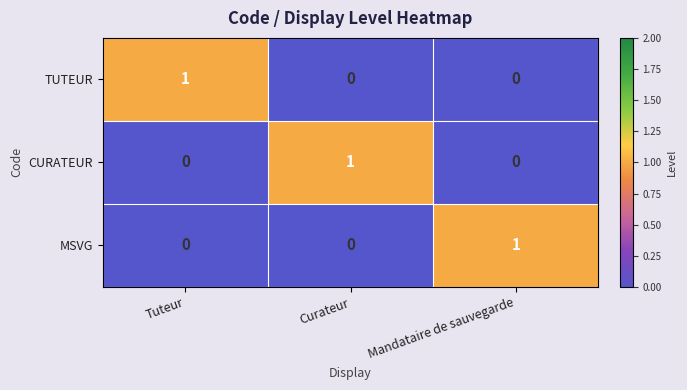

At how many categories does at least one series exceed 0?

3